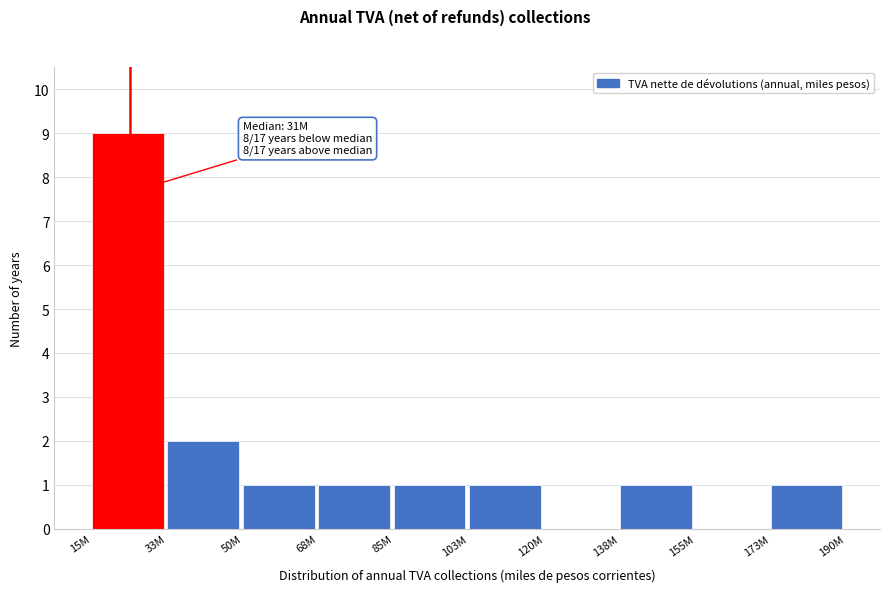

Reading left to right, what are all the values shown in this chart?

15M=9	33M=2	50M=1	68M=1	85M=1	103M=1	120M=0	138M=1	155M=0	173M=1